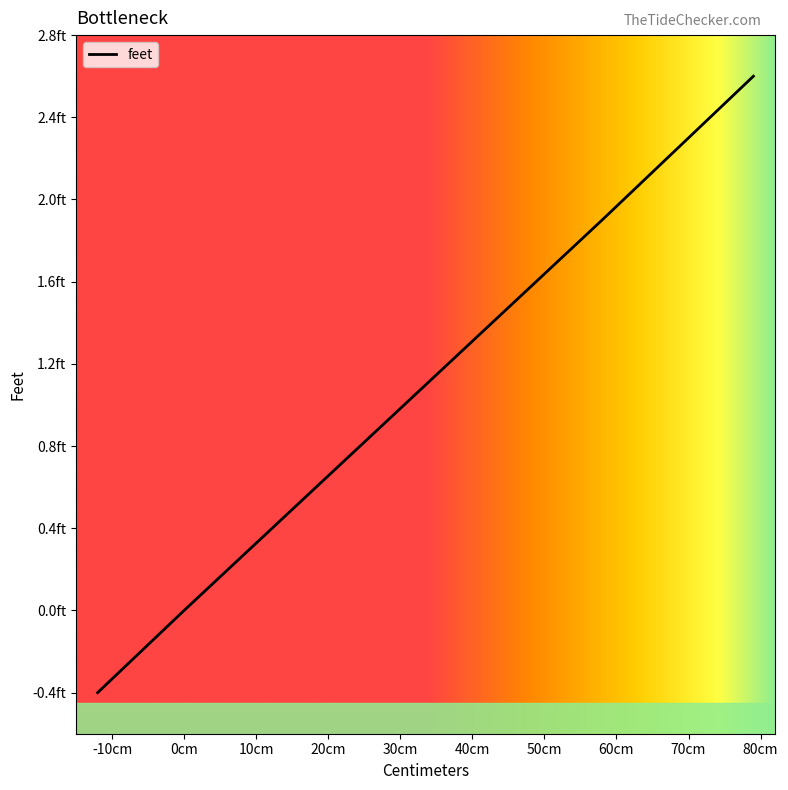

How many values are below zero?

17